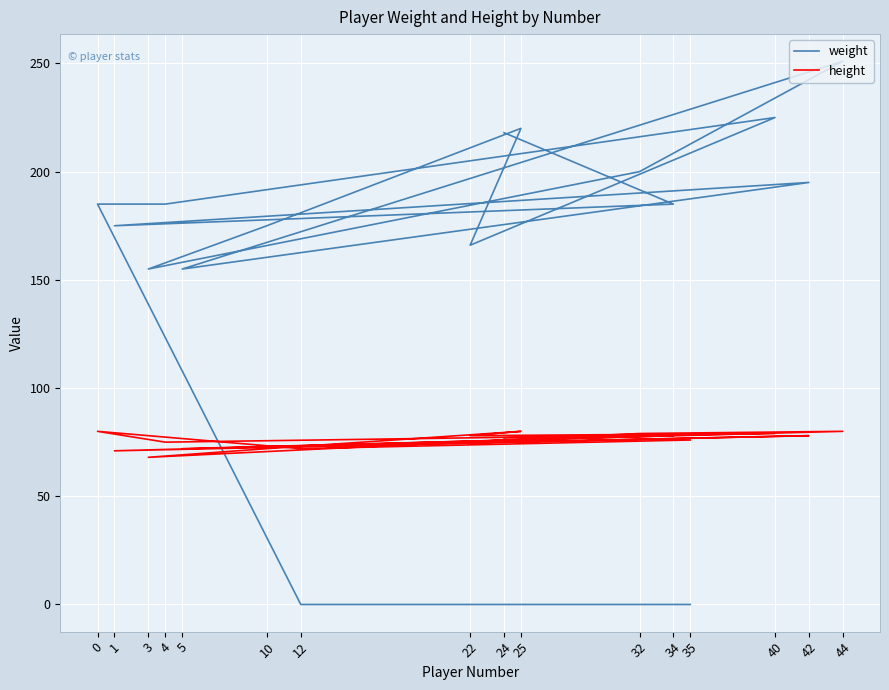

How many distinct data groups are displayed?

2